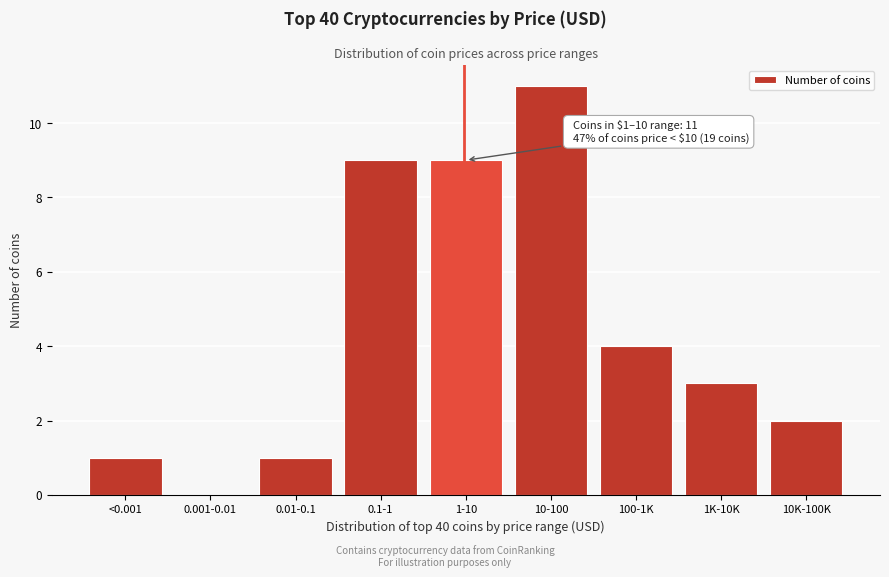

Reading left to right, extract all data points from this chart.

<0.001=1	0.001-0.01=0	0.01-0.1=1	0.1-1=9	1-10=9	10-100=11	100-1K=4	1K-10K=3	10K-100K=2